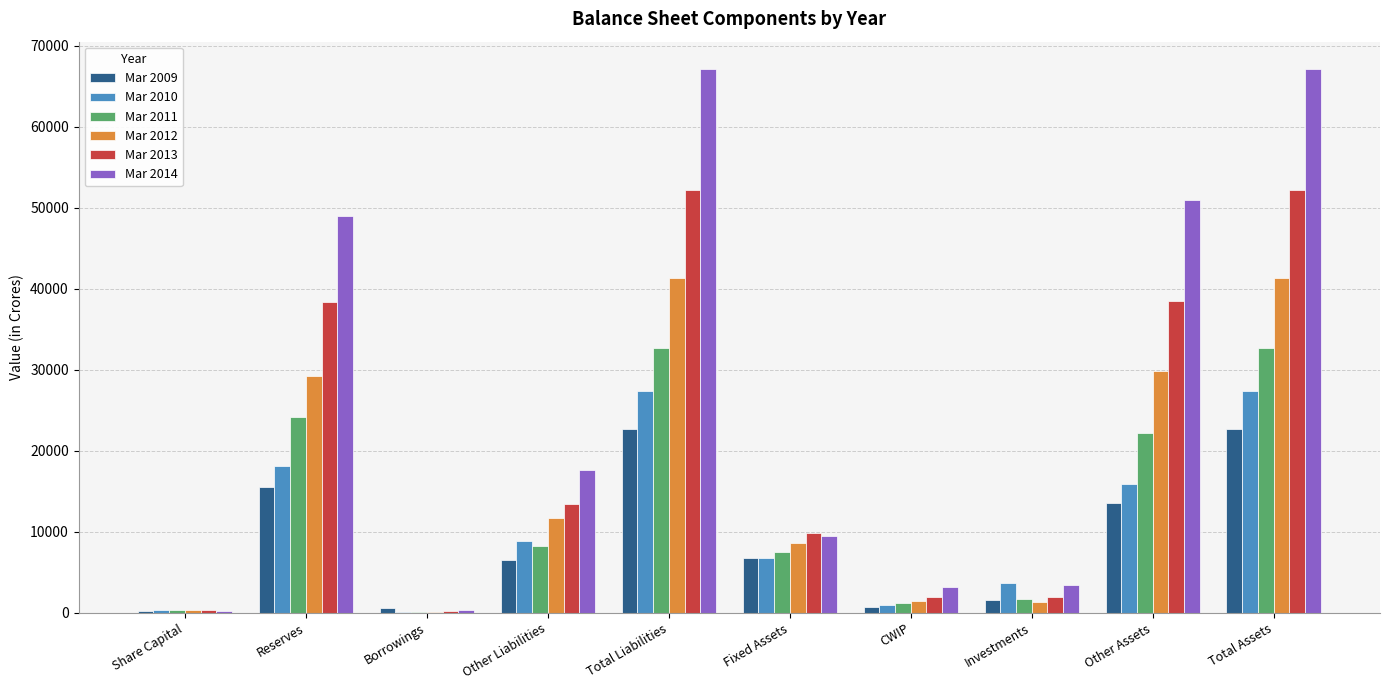

What are all the series names shown in the legend?

Mar 2009, Mar 2010, Mar 2011, Mar 2012, Mar 2013, Mar 2014